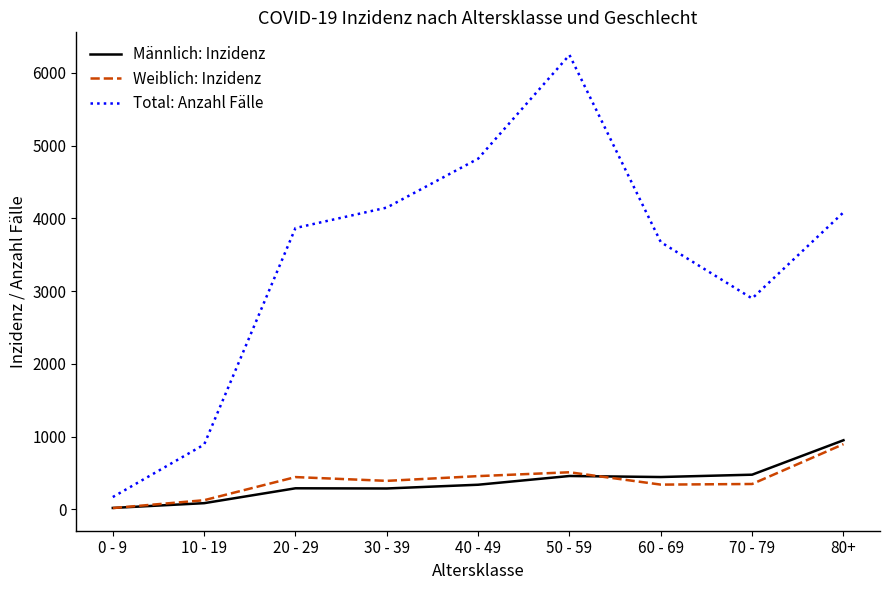

What is the spread (max minus min) of values at 40 - 49?

4480.9